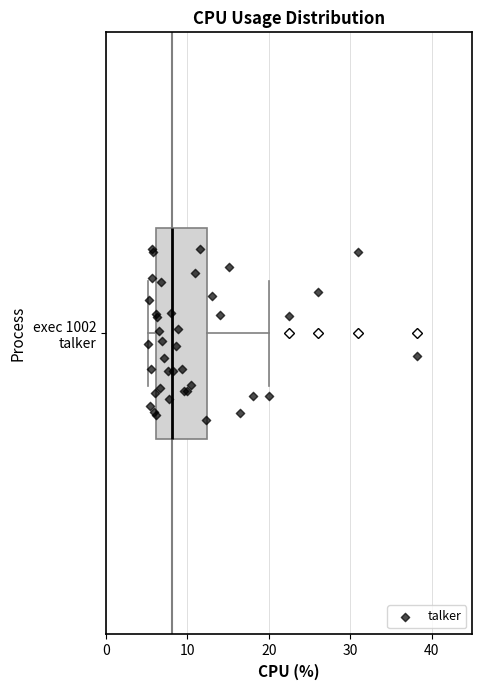

Transcribe this box plot: give where the median line is, the range the box spans, and where the two whiskers end, as read against the x-axis. The values are not printed on the chart, so give them approximately, as read against the axis.

median 8, box 6 to 12, whiskers 5 to 20